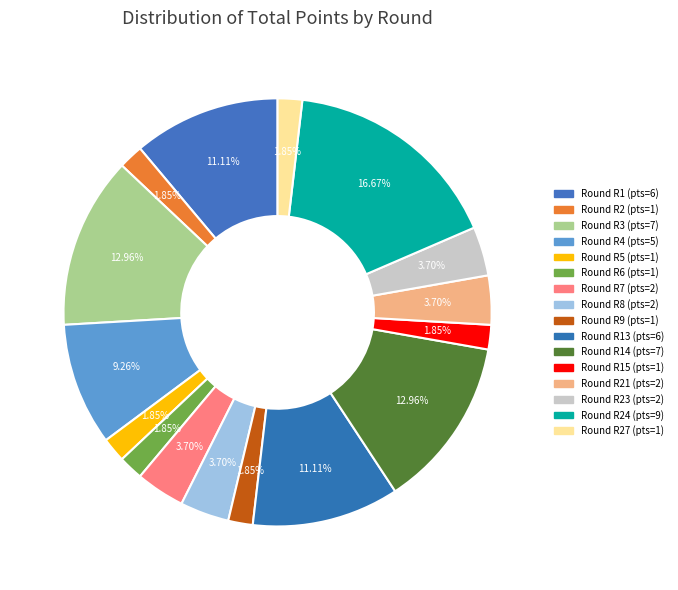

Which slice is the largest?

9